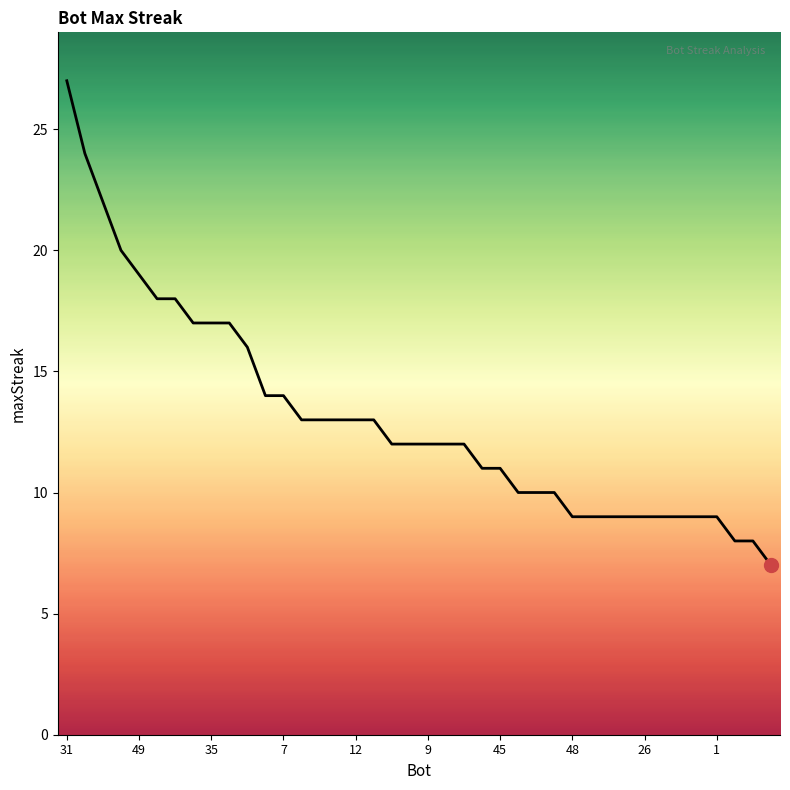

How many lines are shown in the chart?

1